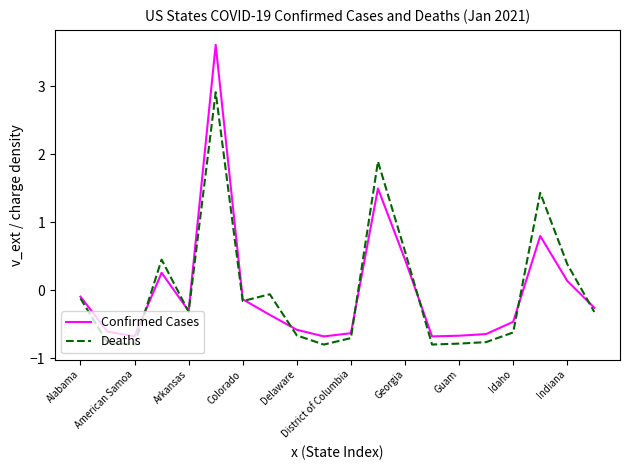

Rank the series by their maximum value, from highest to lowest.

Confirmed Cases, Deaths